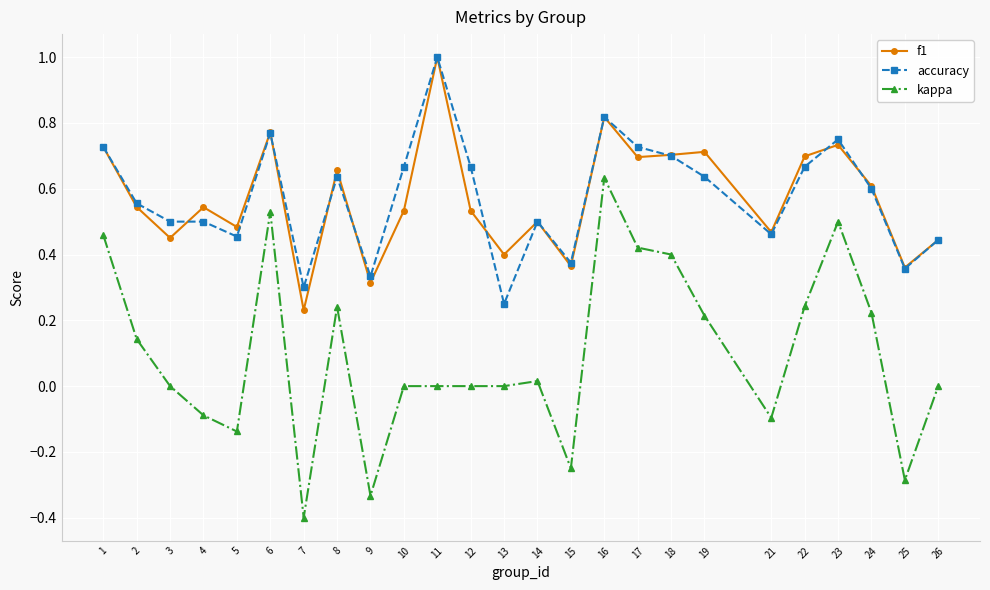

Is the value of kappa at 5 greater than the value of f1 at 15?

No